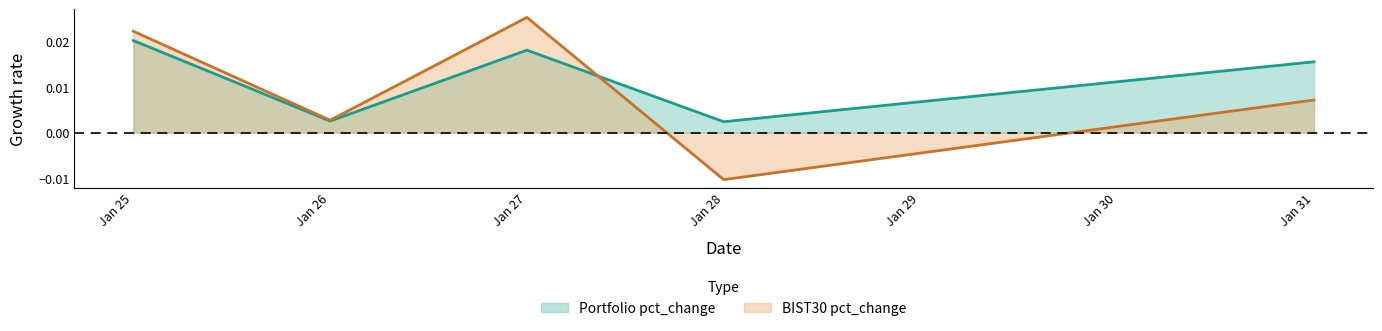

Between Jan 27 and Jan 28, which series saw the biggest shift?

BIST30 pct_change